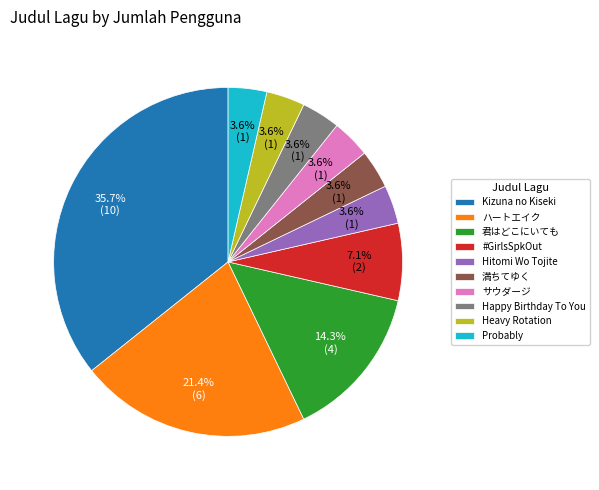

What is the largest slice in the pie chart?

Kizuna no Kiseki